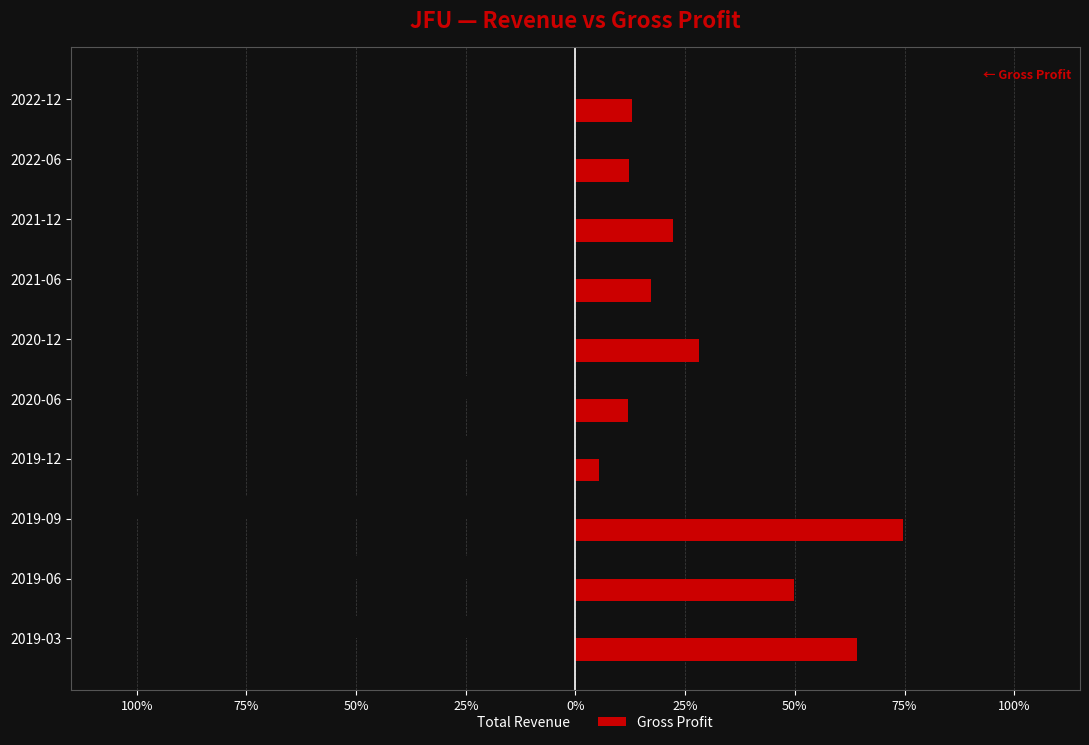

Which series has the widest spread of values?

Total Revenue